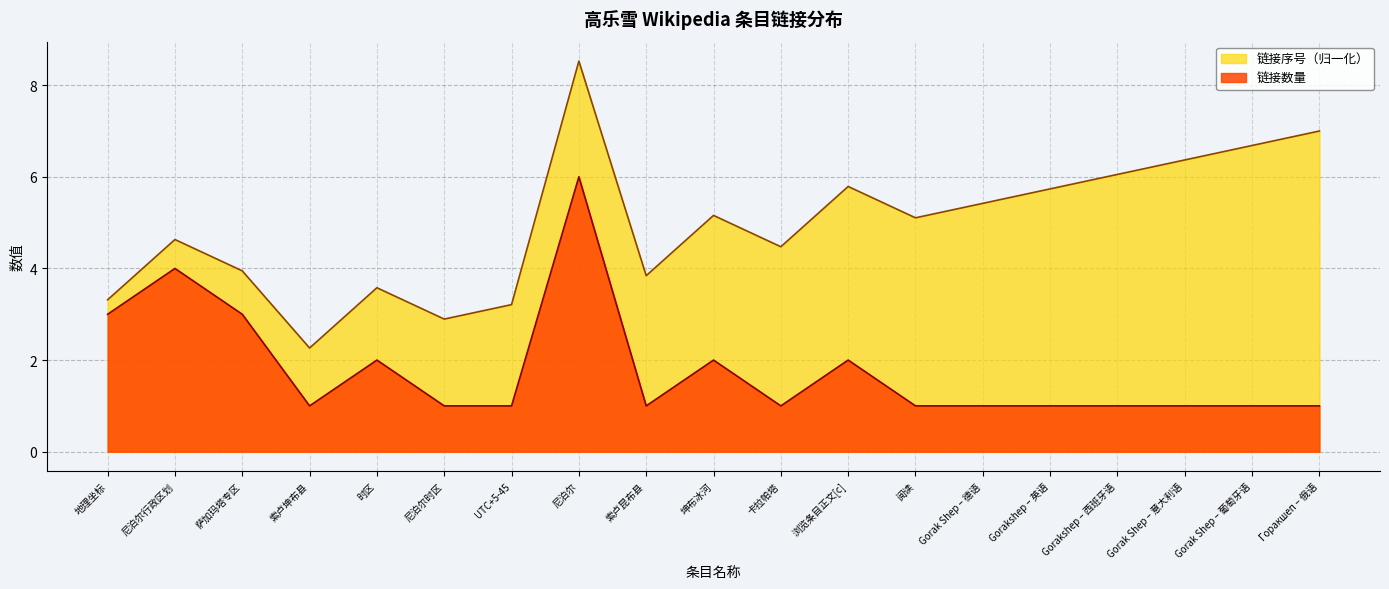

How many values exceed 1?

7